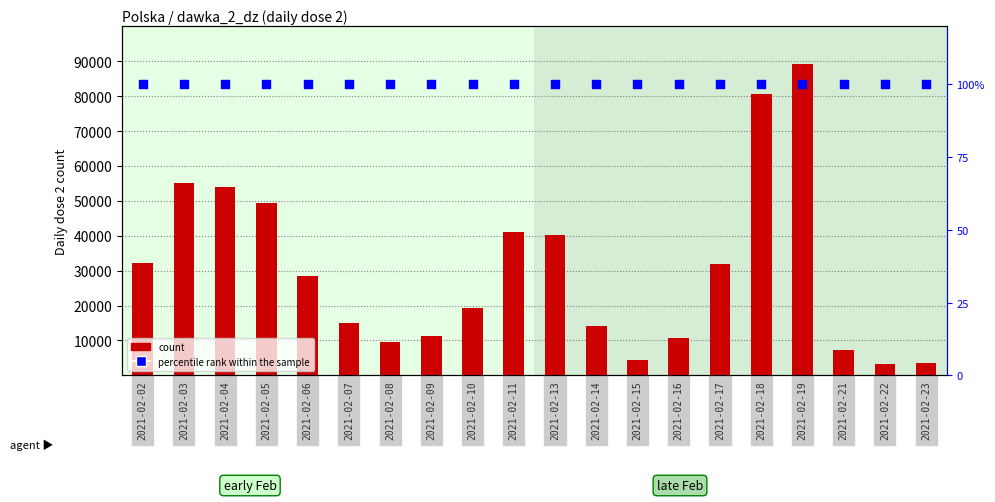

Which series reaches the minimum Y coordinate?

percentile rank within the sample